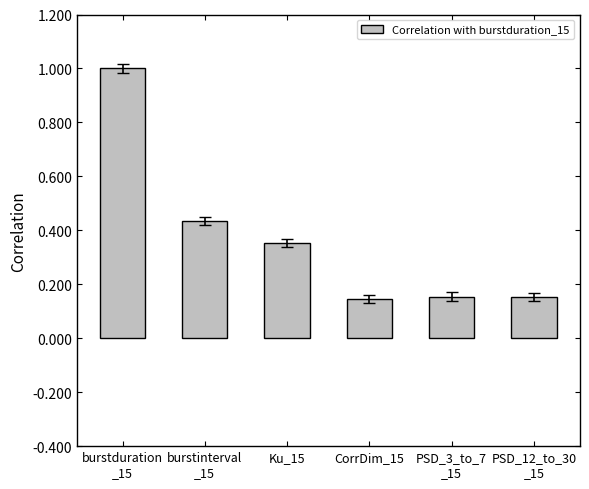

Does the chart contain stacked bars?

No